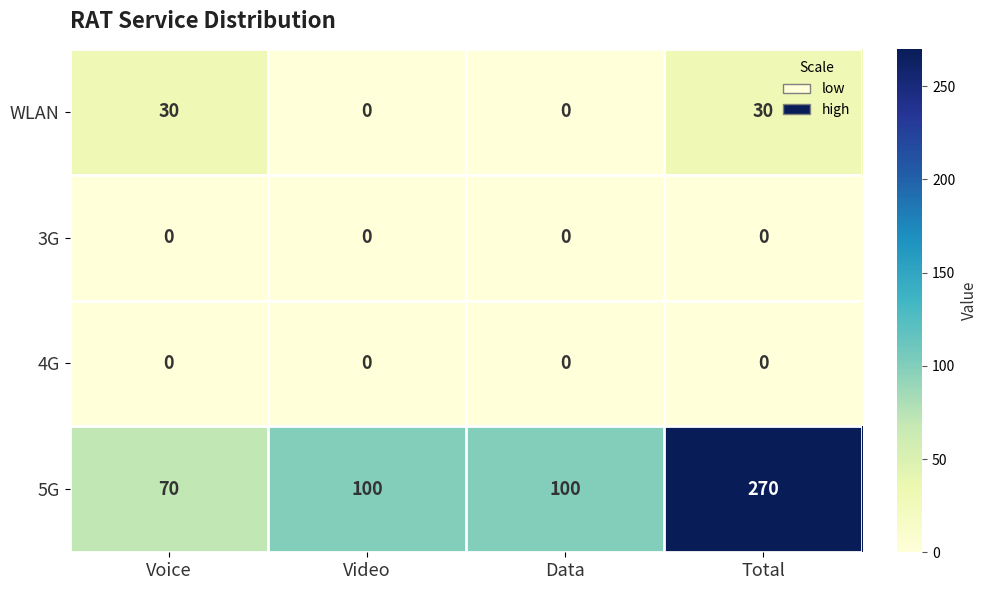

What is the maximum value shown in the chart?

270